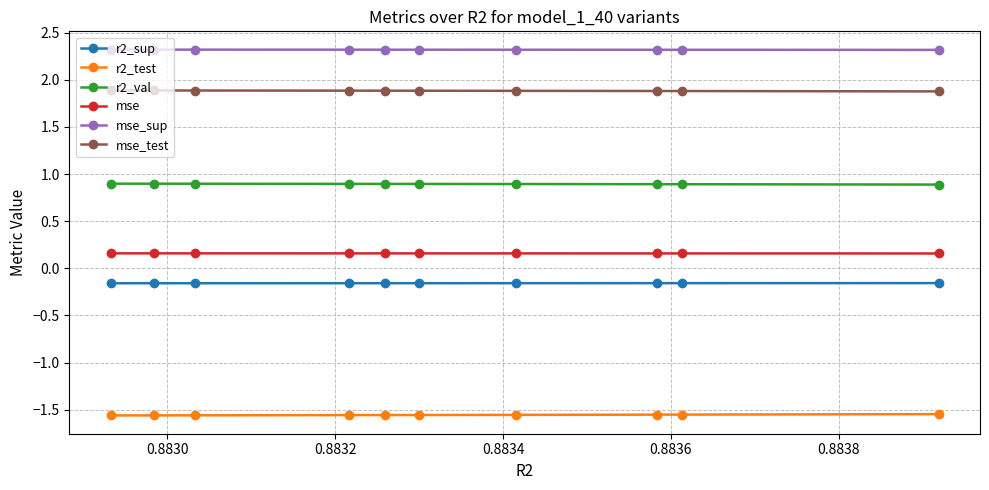

Count the mse_test values in the range 1 to 2.

10